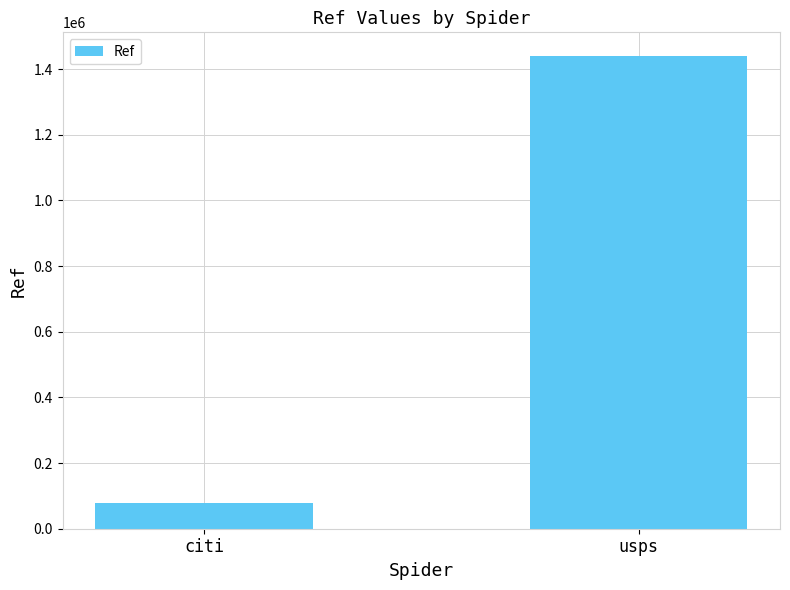

The chart shows a value of 22688 at citi. True or false?

False